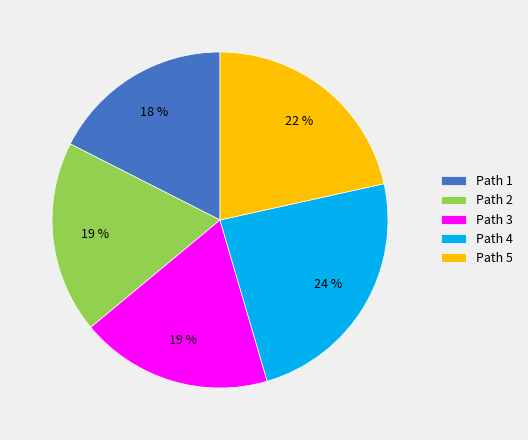

Is it true that Path 2 is 11% of the pie?

False